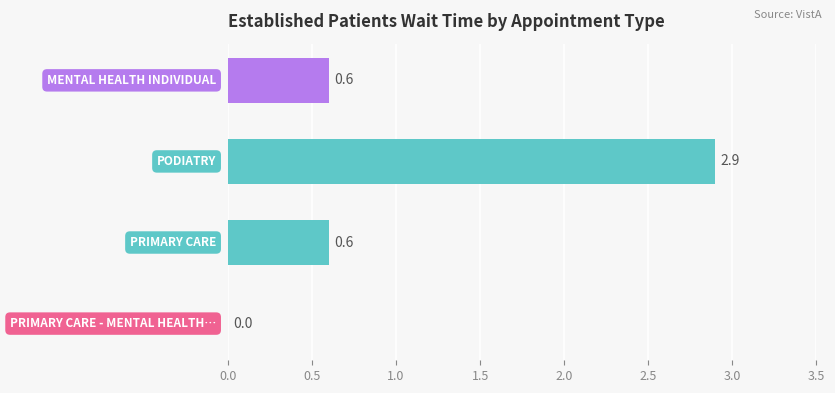

What is the maximum value shown in the chart?

2.9